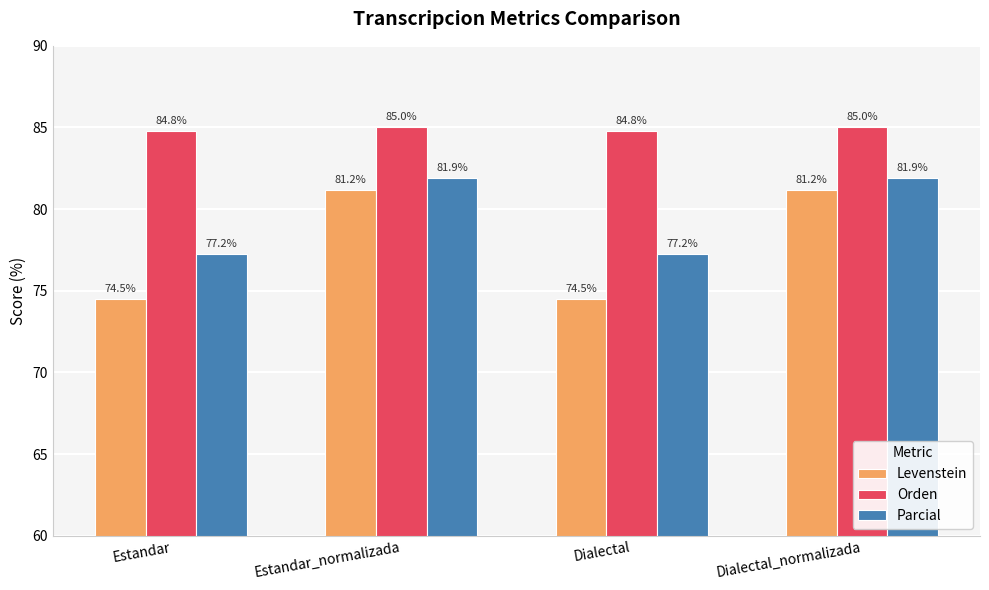

Reading left to right, extract all data points from this chart.

Levenstein: 74.5	81.2	74.5	81.2
Orden: 84.8	85.0	84.8	85.0
Parcial: 77.2	81.9	77.2	81.9